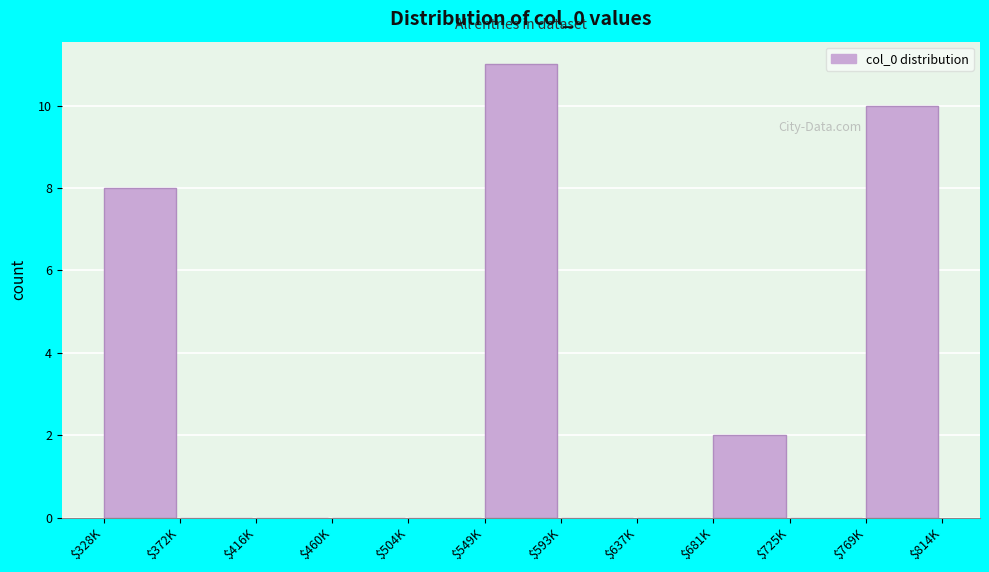

What is the greatest value displayed?

11